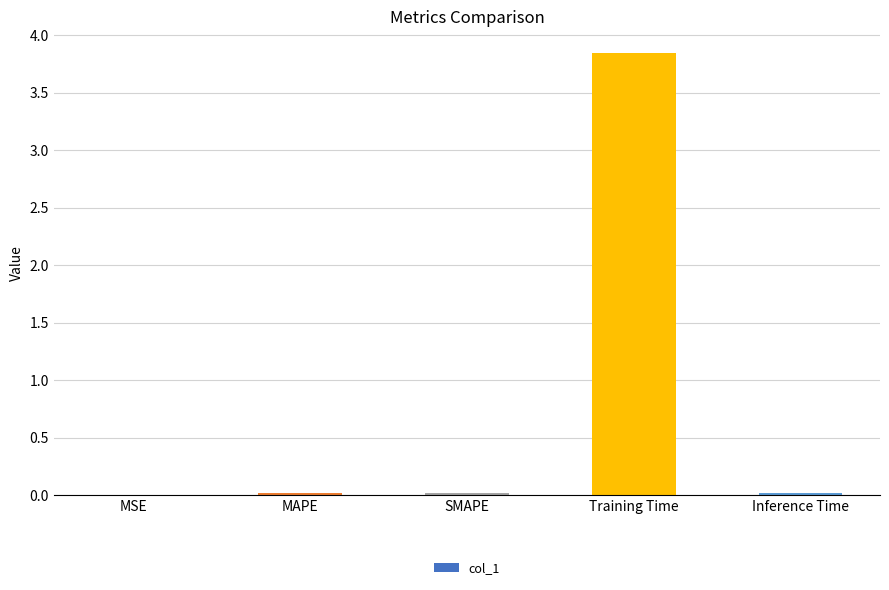

The value at MAPE is 0.0. True or false?

True